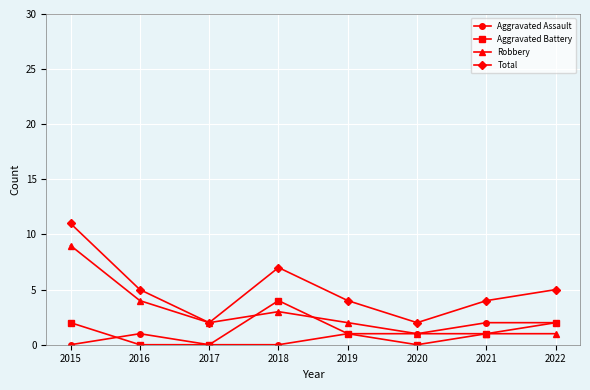

True or false: Aggravated Assault and Total intersect in this chart.

False